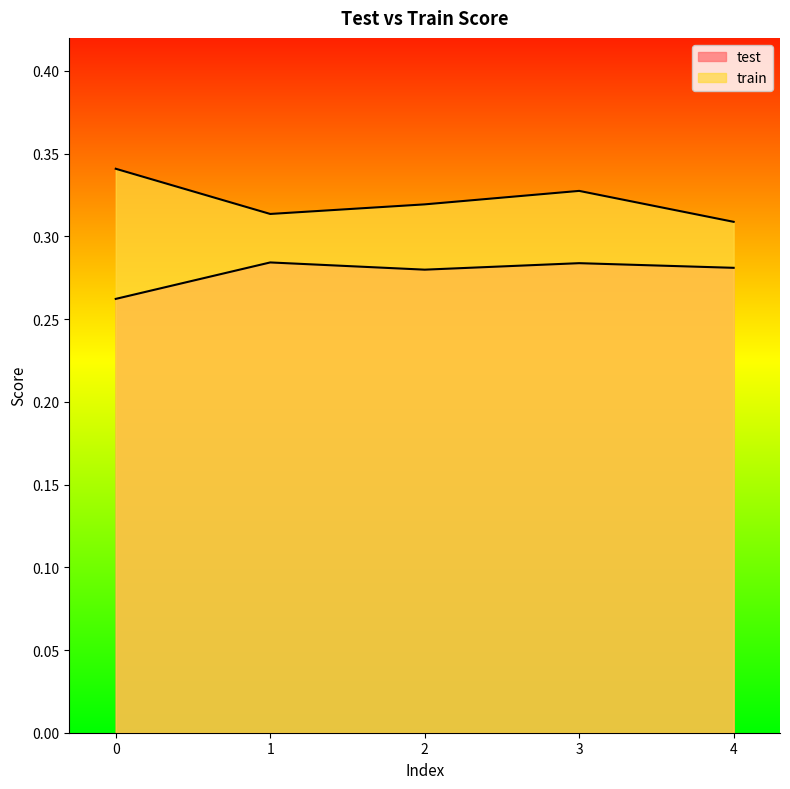

Rank the series by their average value, from lowest to highest.

test, train